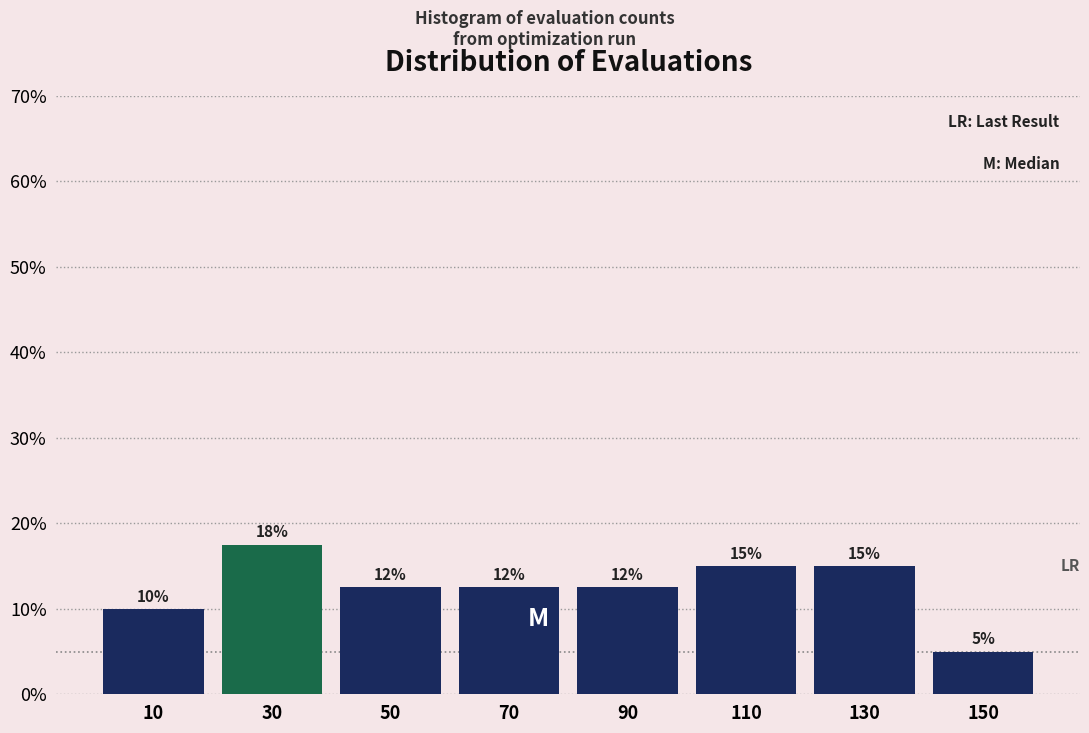

Over which range of the x-axis is the bar tallest?

20 to 40